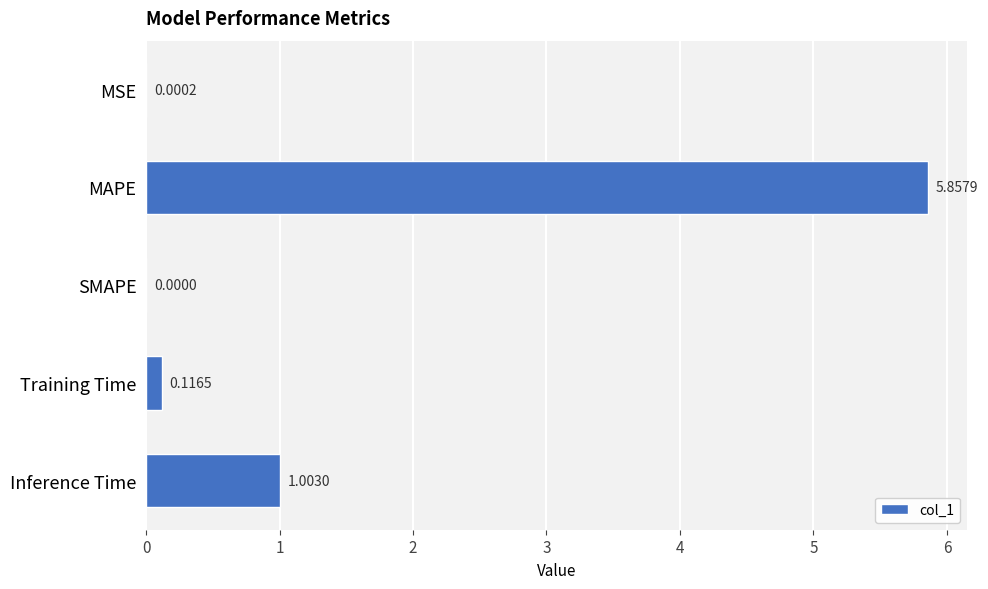

What is the change in value from SMAPE to Inference Time?

+1.0